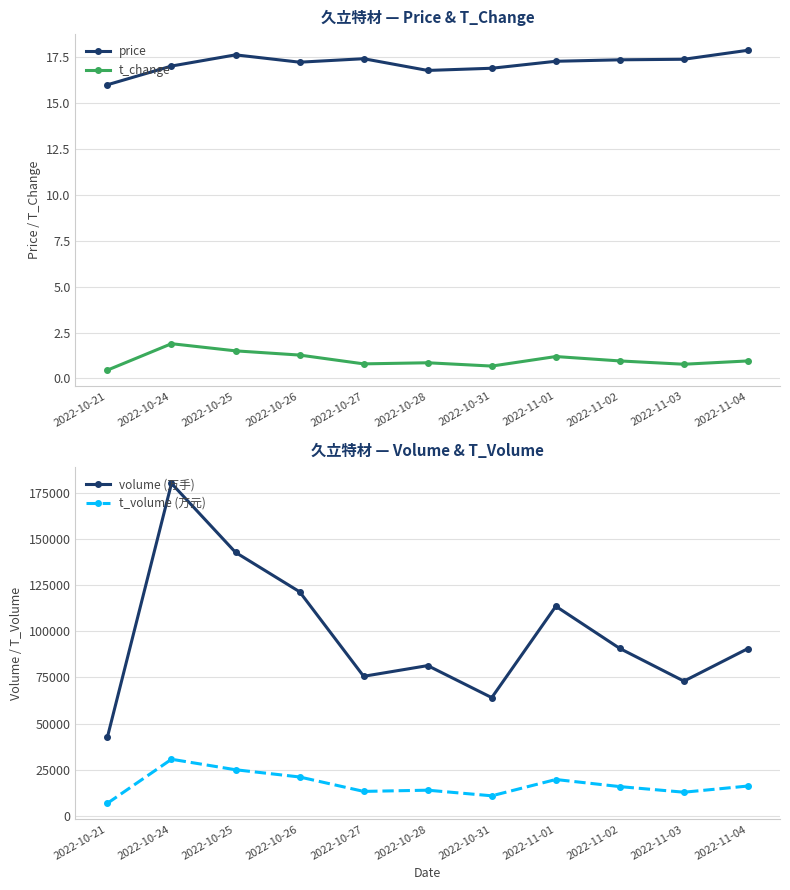

At which category does t_change reach its first local valley?

2022-10-27